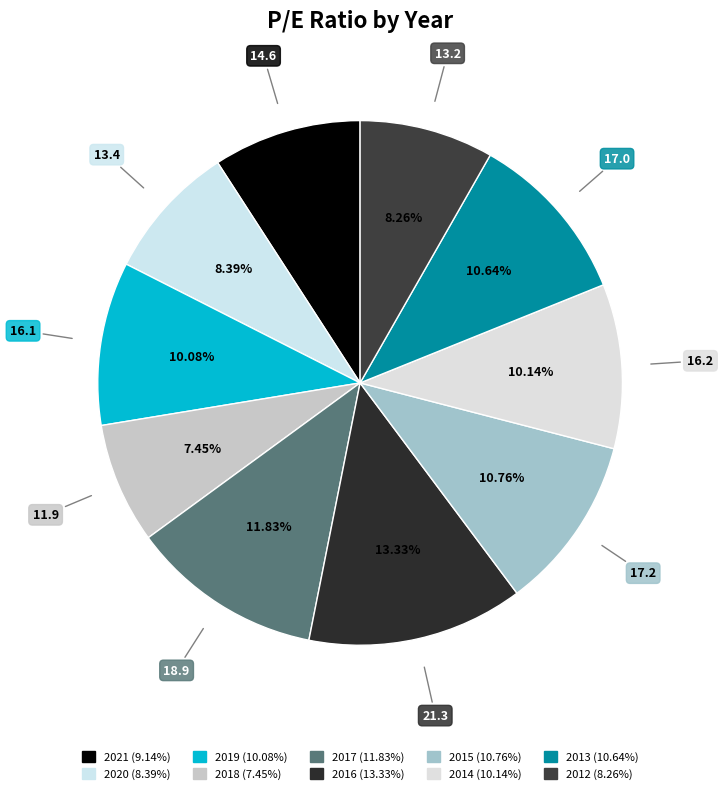

True or false: 2013 accounts for 11% of the total.

True